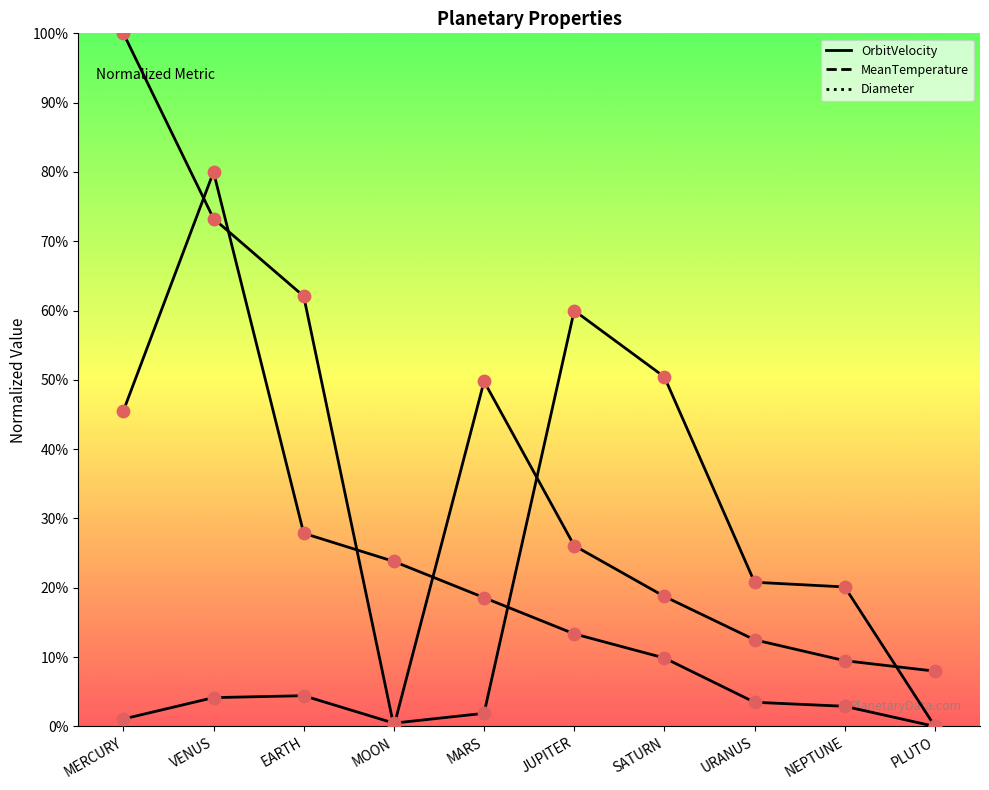

What is the total value across all series at MOON?

24.3